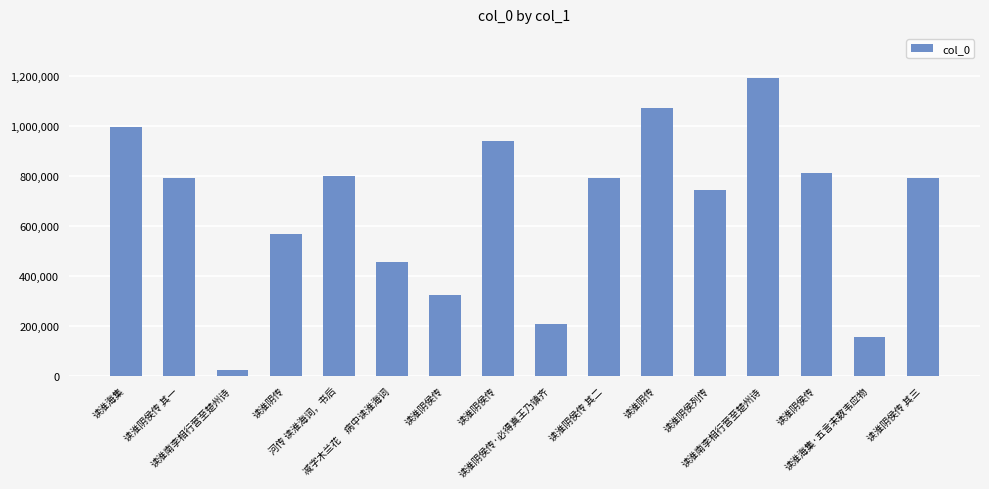

What is the change in value from 减字木兰花　病中读淮海词 to 读淮阴侯传 其三?

+333964